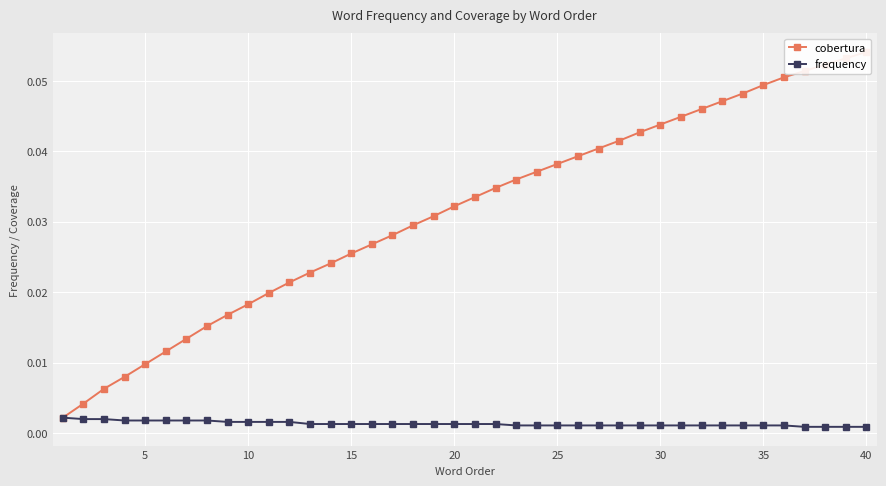

How many frequency values are between 0 and 1?

40